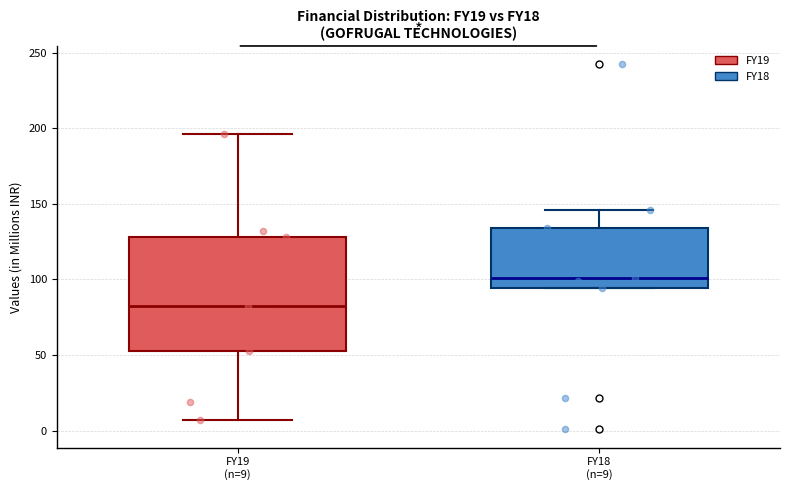

Where is the lower edge of the box for FY18 (n=9) on the y-axis? The values are not printed on the chart, so give them approximately, as read against the axis.

95